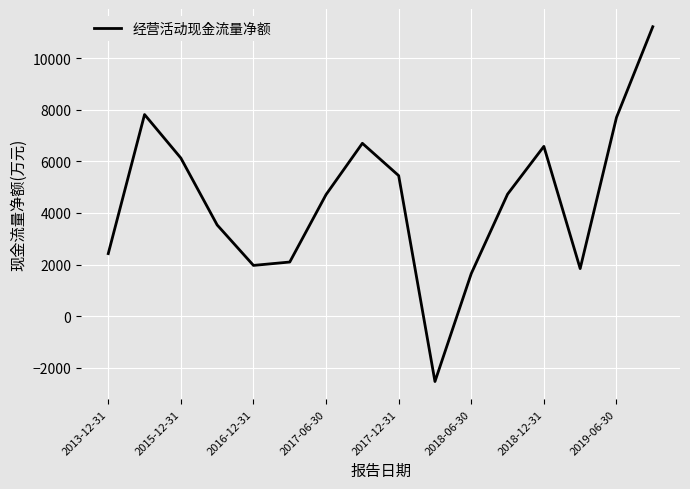

What is the maximum value shown in the chart?

11212